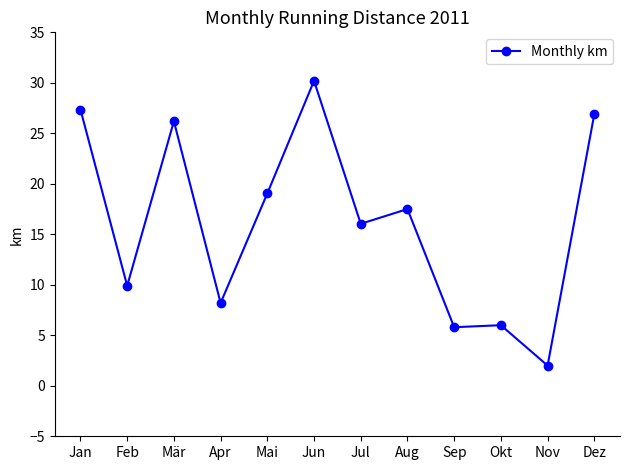

What is the minimum value shown in the chart?

2.0